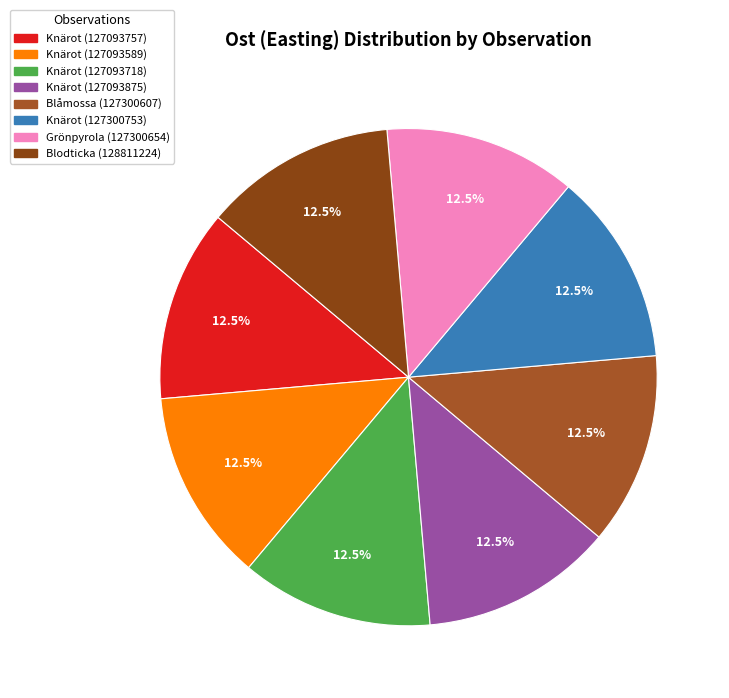

Count the number of slices in the pie.

8